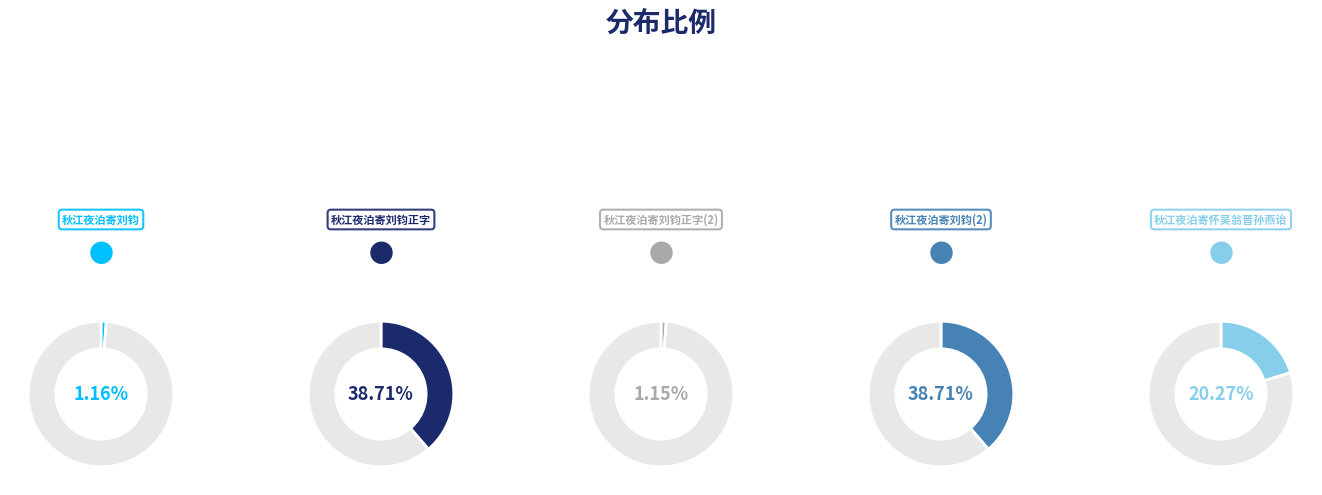

Is there a majority slice in this chart?

No